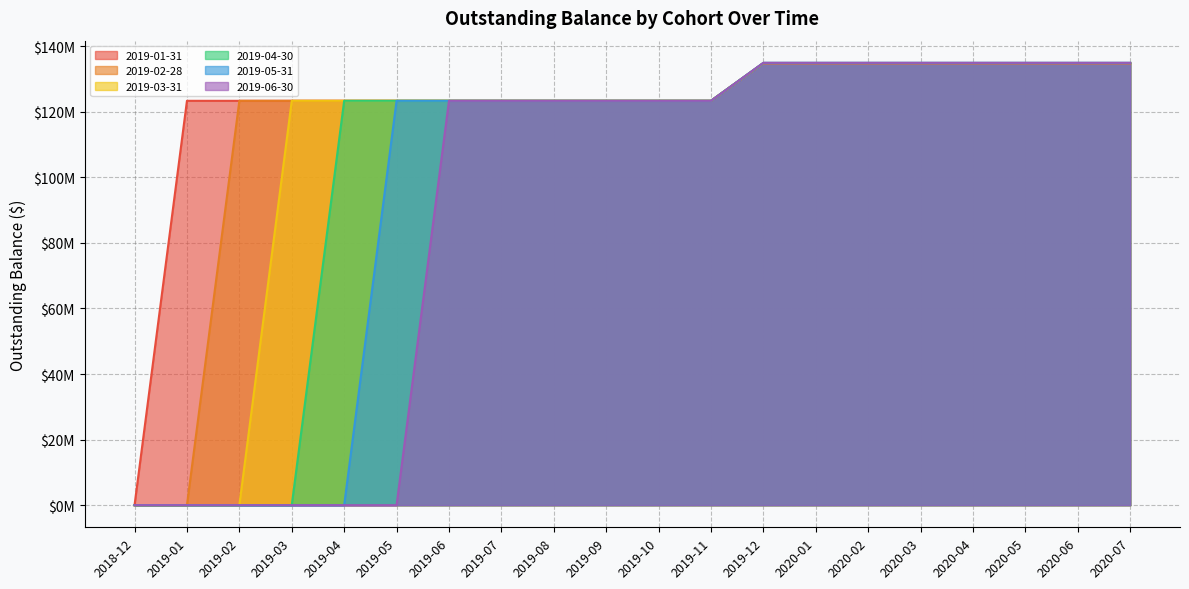

The 2019-04-30 series shows 134863589.5 at 2019-12. True or false?

True